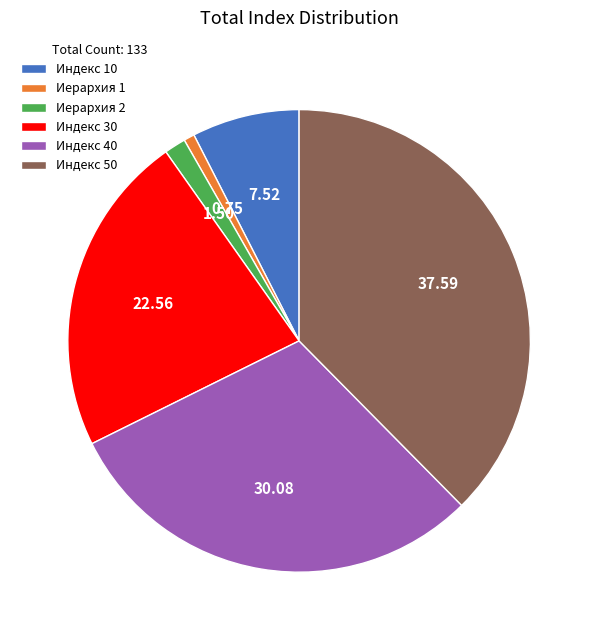

Is the sum of Иерархия 2 and Индекс 30 greater than half?

No